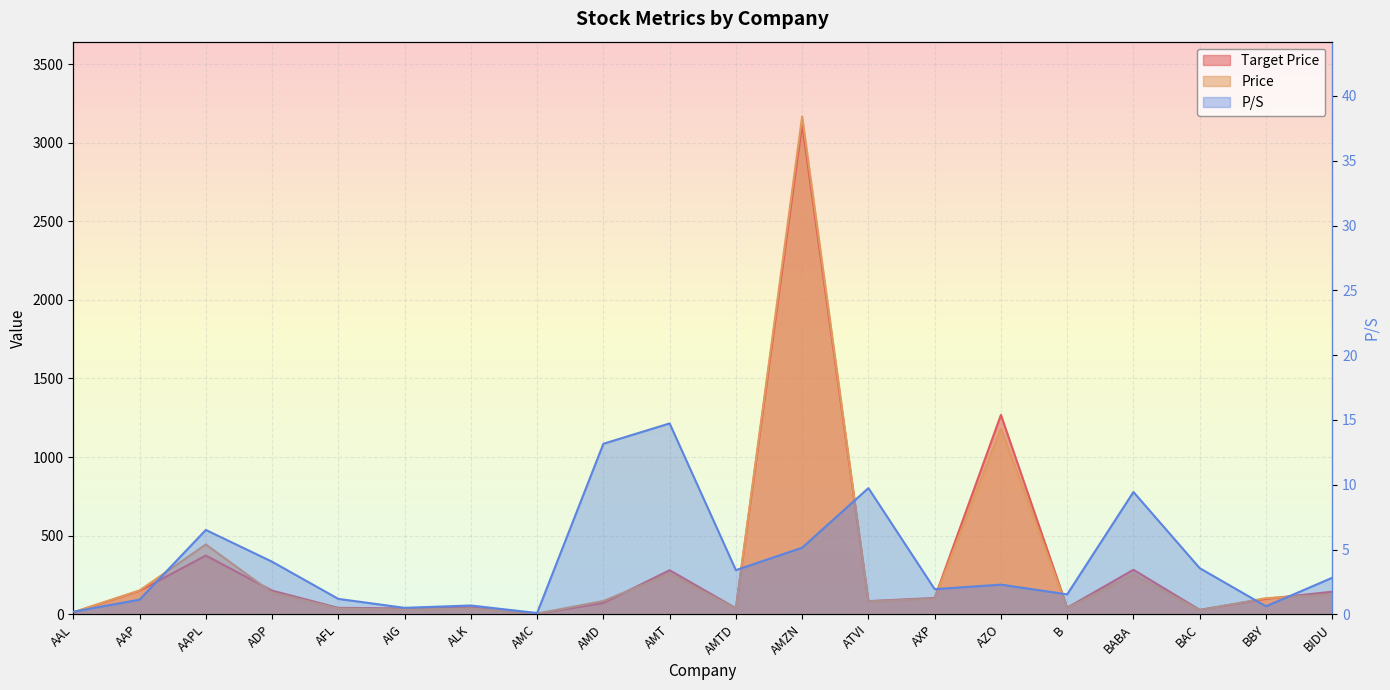

How many interior local valleys does the Target Price series have?

6